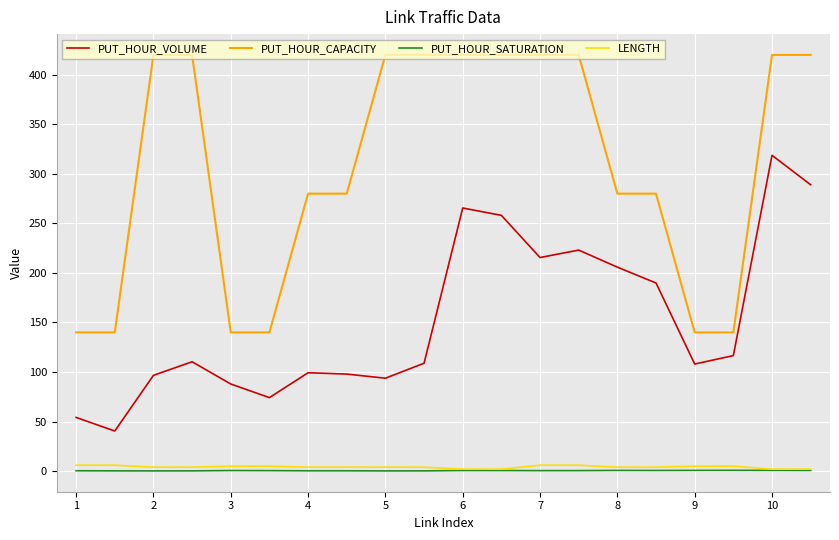

Which series has the largest total across all categories?

PUT_HOUR_CAPACITY